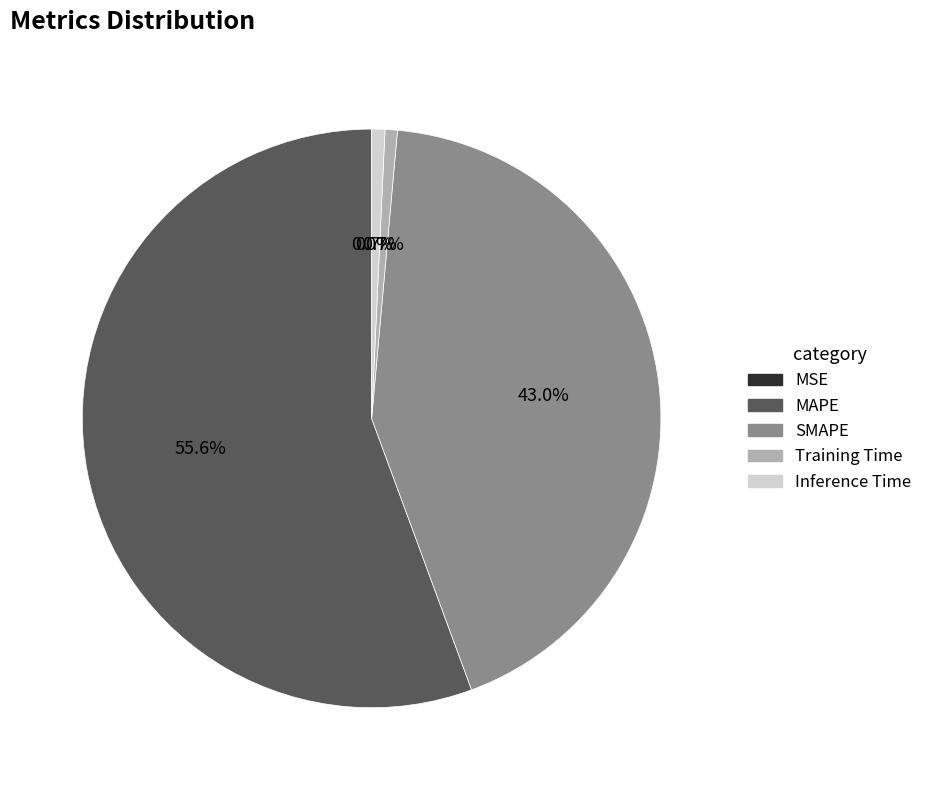

Is the sum of MAPE and Inference Time greater than half?

Yes